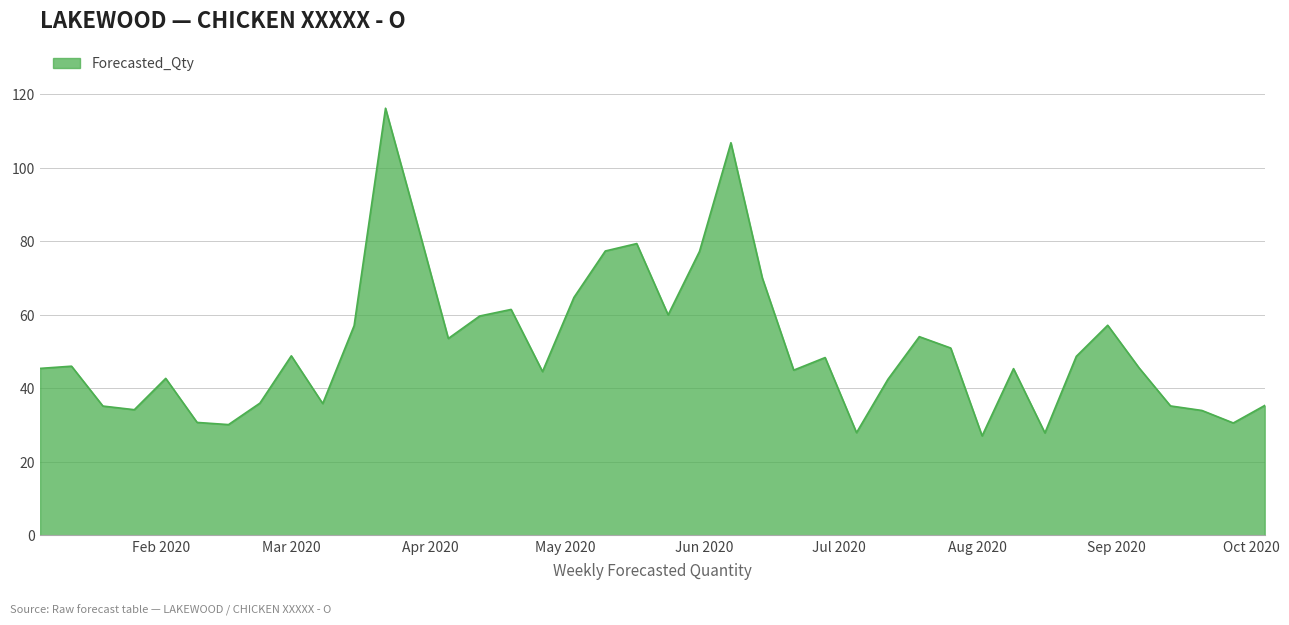

What is the smallest value displayed?

27.0